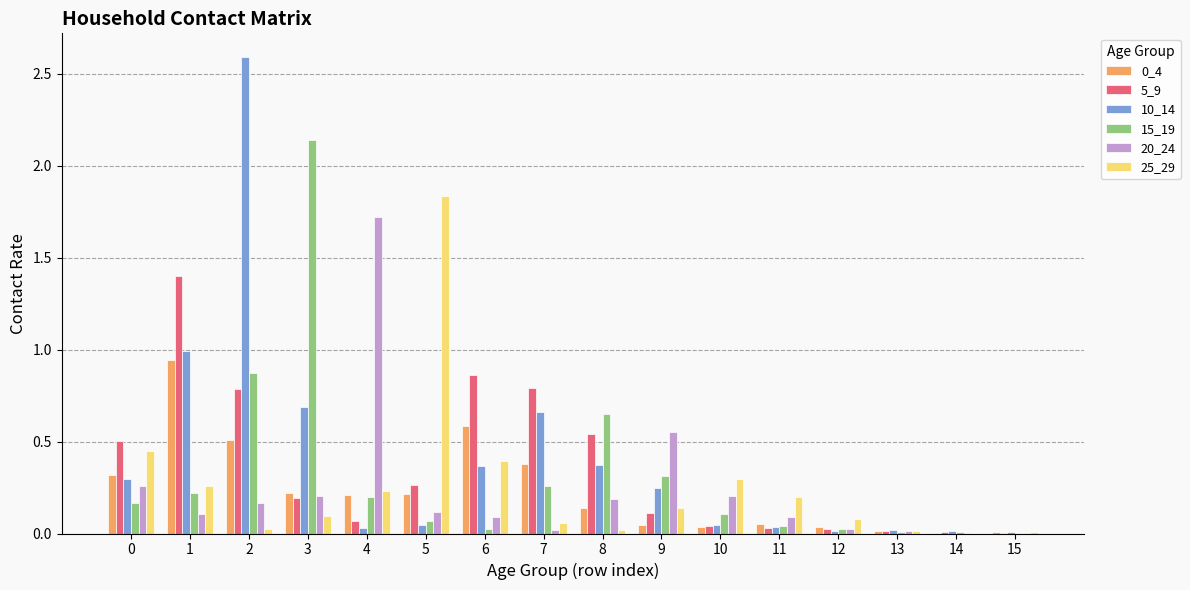

What is the maximum value shown in the chart?

2.6